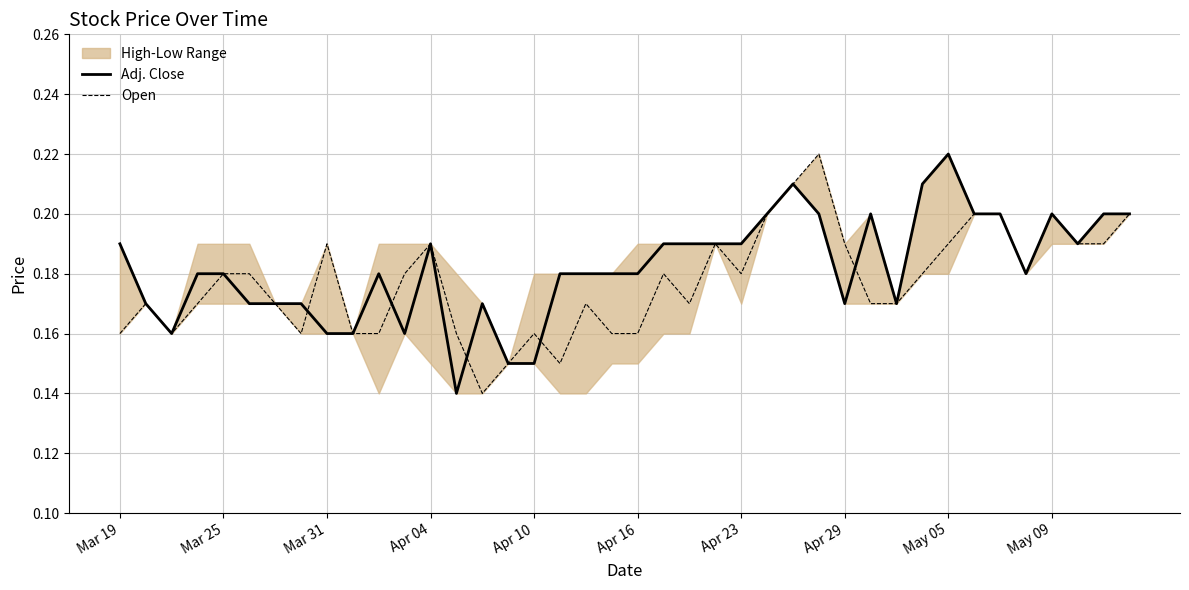

What is the average value of the Adj. Close series?

0.2